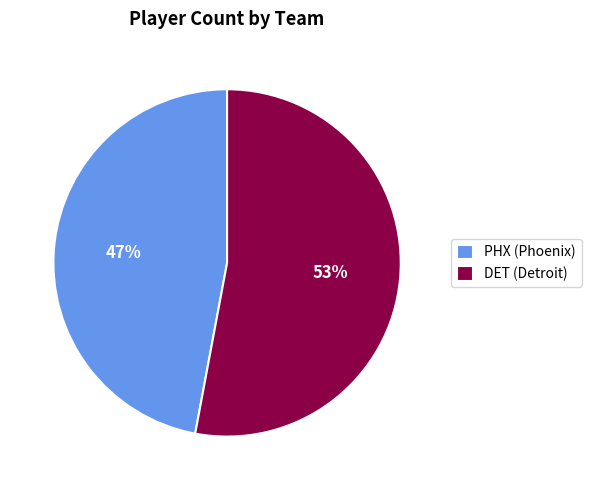

Do PHX (Phoenix) and DET (Detroit) together represent more than half of the pie?

Yes